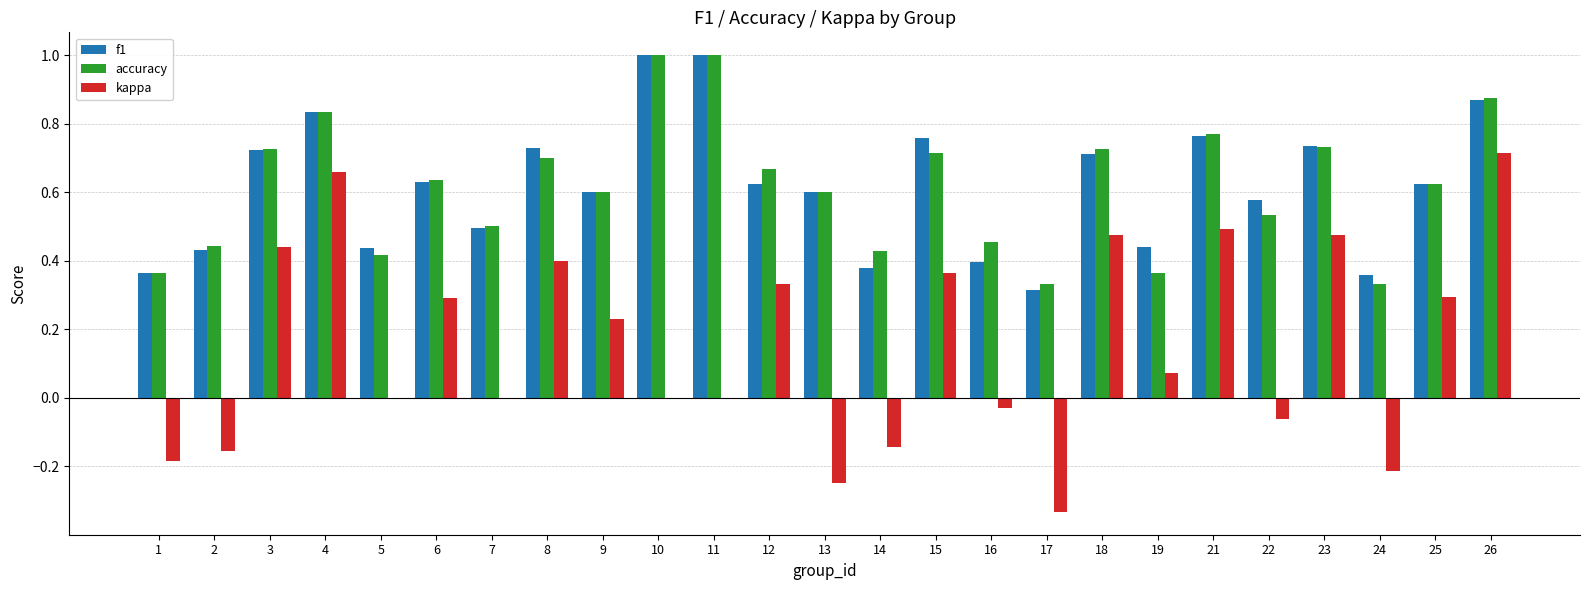

Is the value of f1 at 22 greater than the value of accuracy at 12?

No